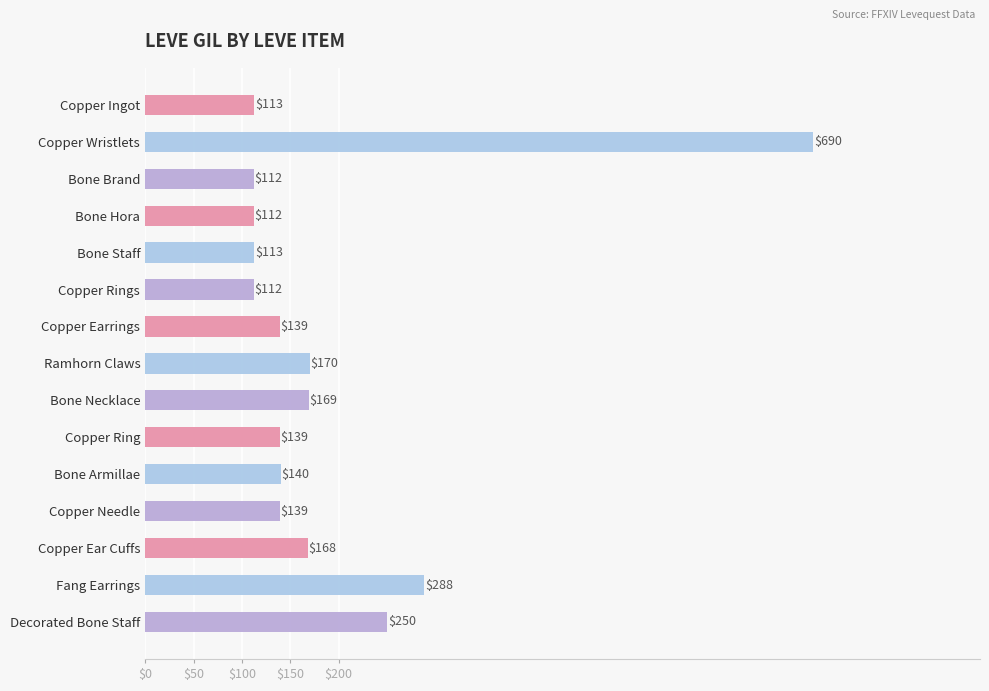

The chart shows a value of 410 at Fang Earrings. True or false?

False